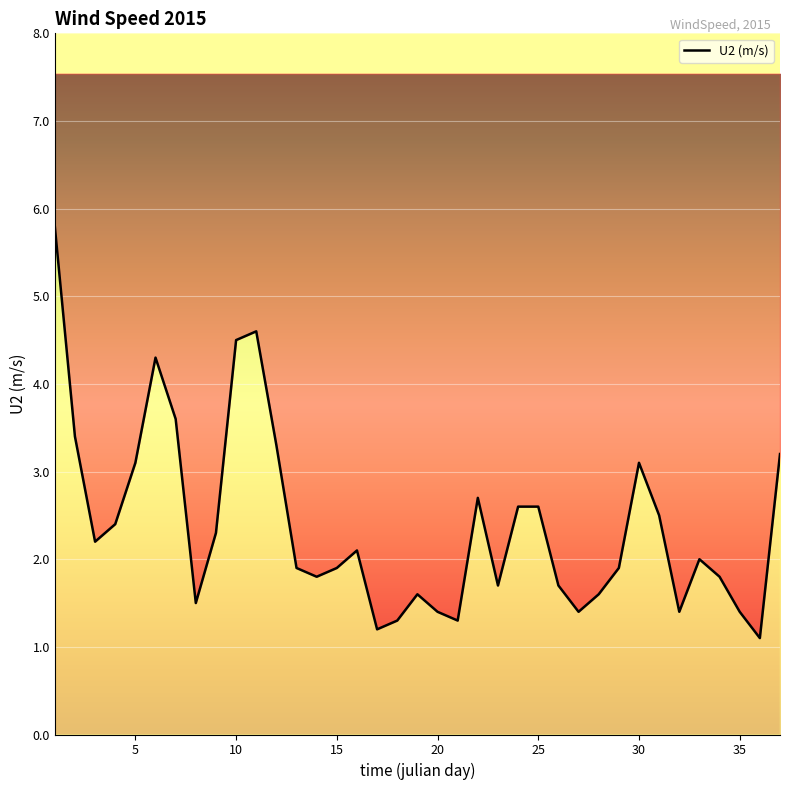

What is the difference between the maximum and minimum values?

4.7